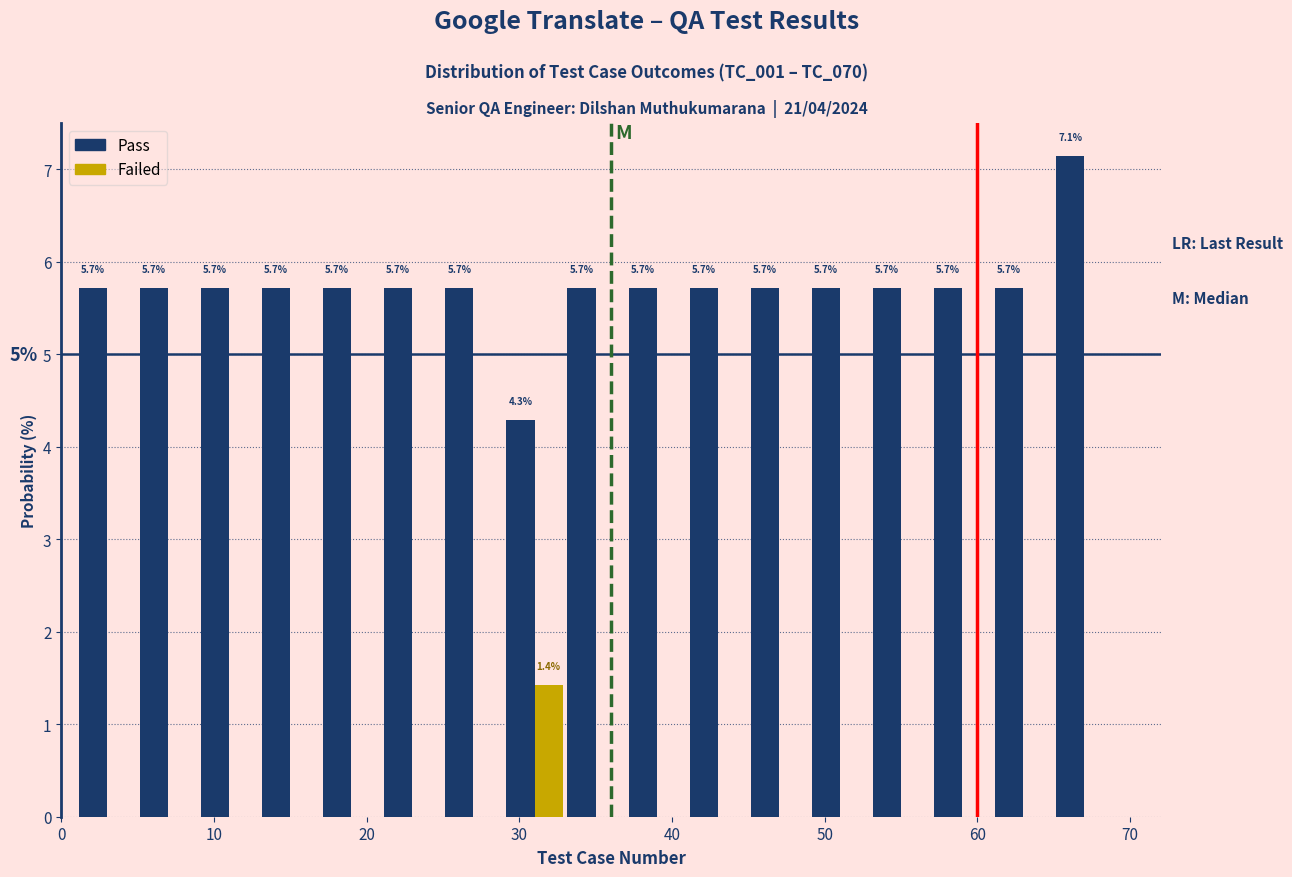

In the Pass series, which range on the x-axis has the tallest bar?

65 to 69